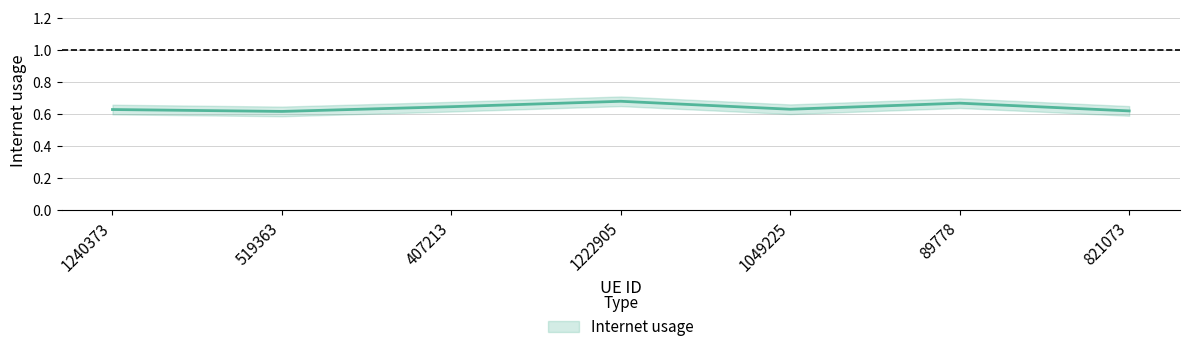

How many values are between 0 and 1?

7